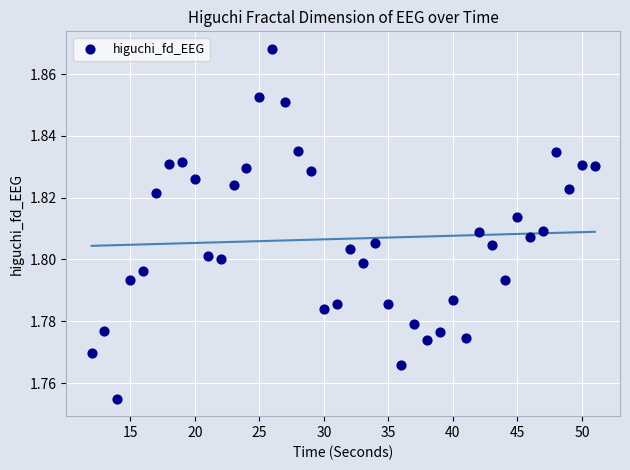

What is the range of X values (max minus min)?

39.0